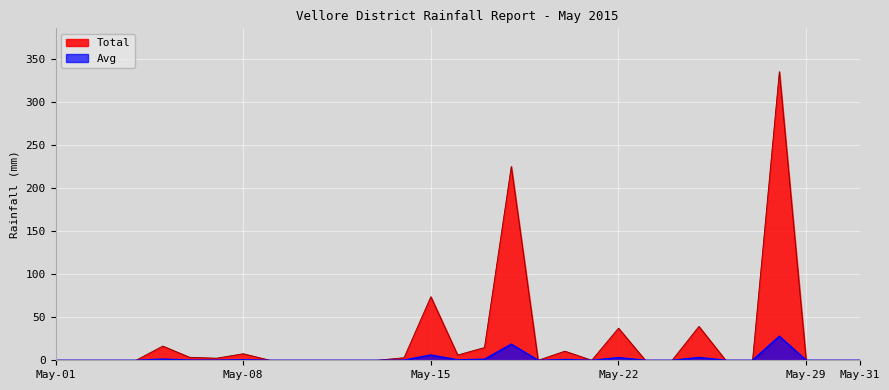

Between May-10 and May-30, which is larger?

May-10